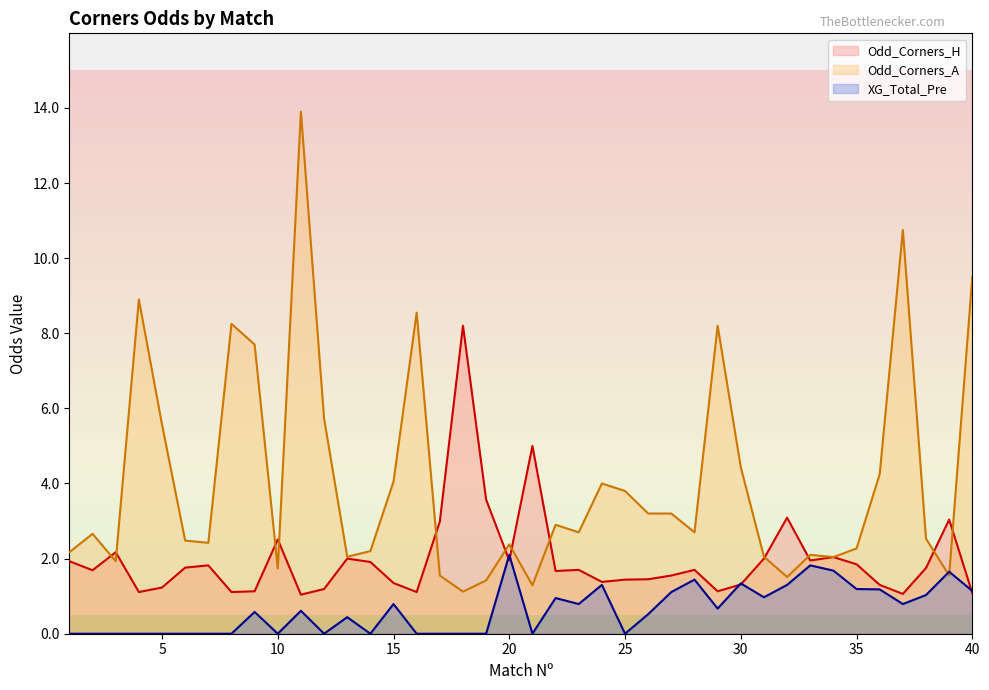

What is the greatest value displayed?

13.9